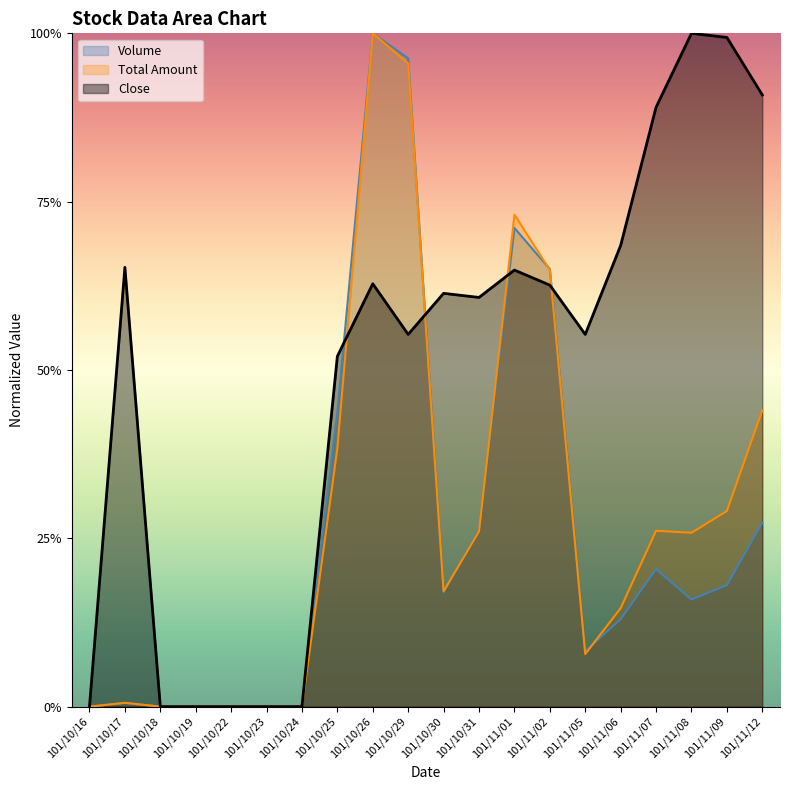

Between 101/10/22 and 101/11/05, which series saw the biggest shift?

Close